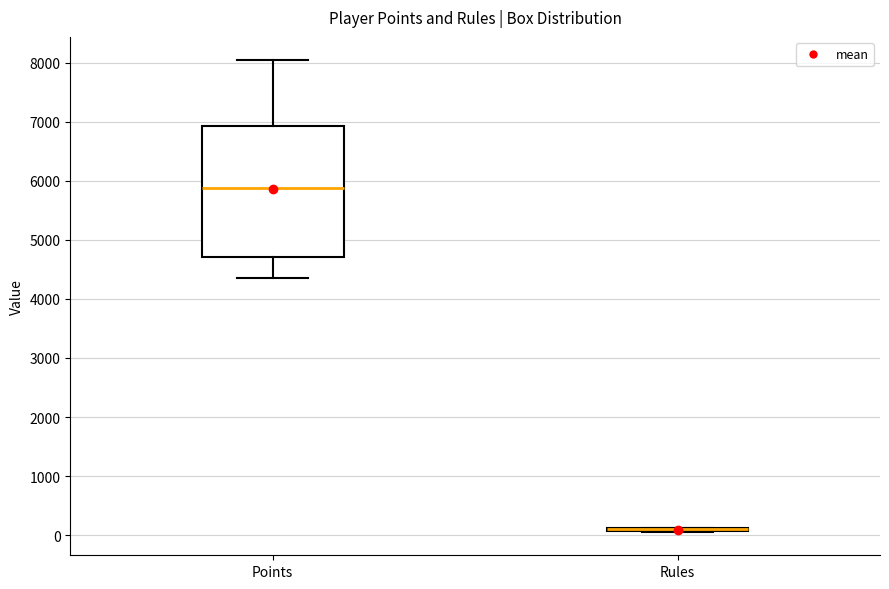

Reading left to right, read every box against the y-axis: the position of its median line, the range the box covers, and the ends of its whiskers. The values are not printed on the chart, so give them approximately, as read against the axis.

Points: median 5900, box 4700 to 6900, whiskers 4400 to 8000
Rules: box collapsed to a line at 100, whiskers 100 to 100